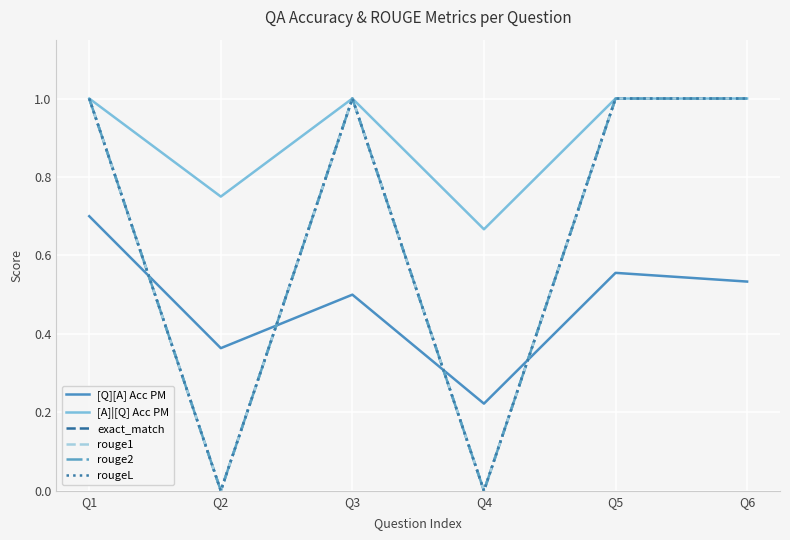

Is this an area chart (filled region under the line)?

No